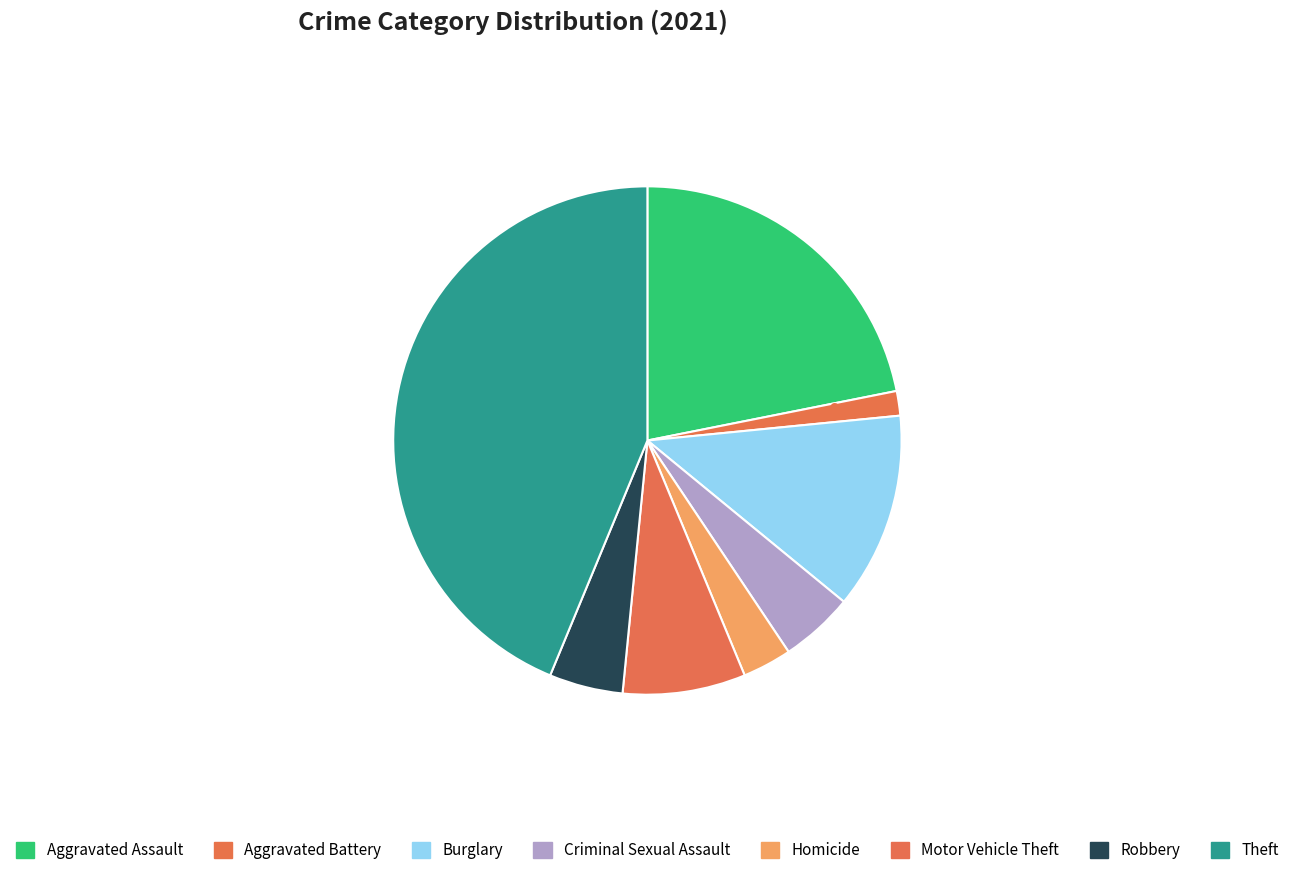

Which has a higher value, Burglary or Criminal Sexual Assault?

Burglary